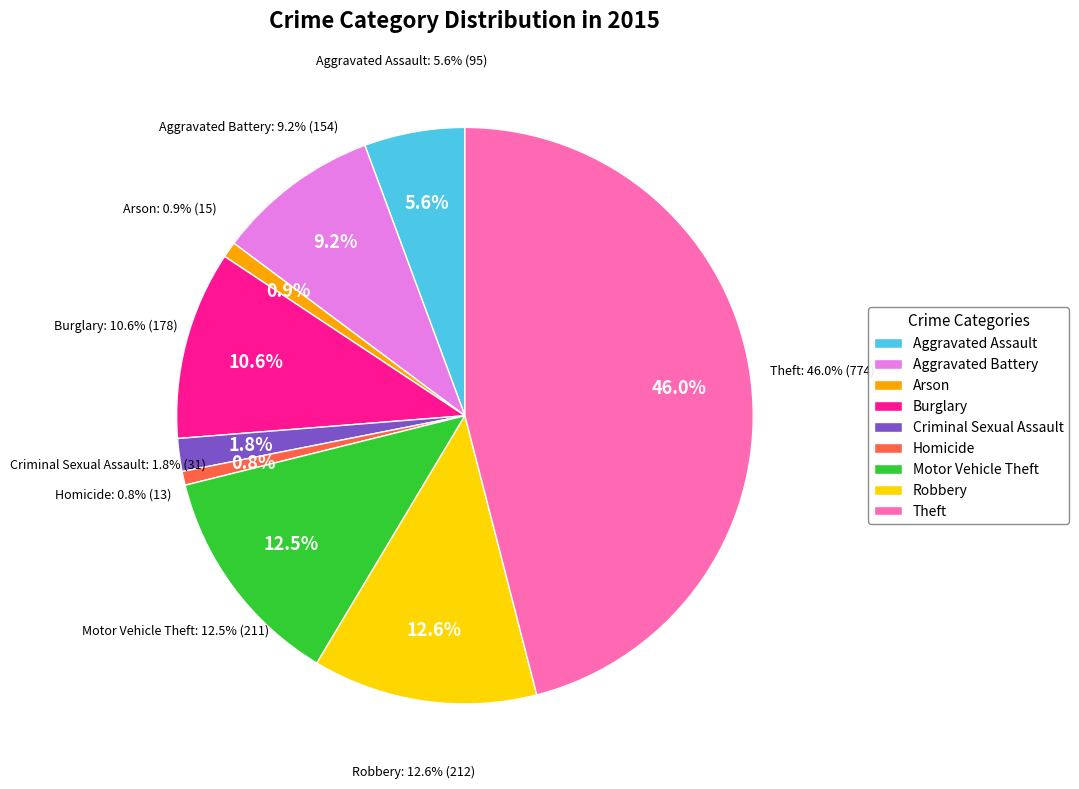

Count the number of slices in the pie.

9